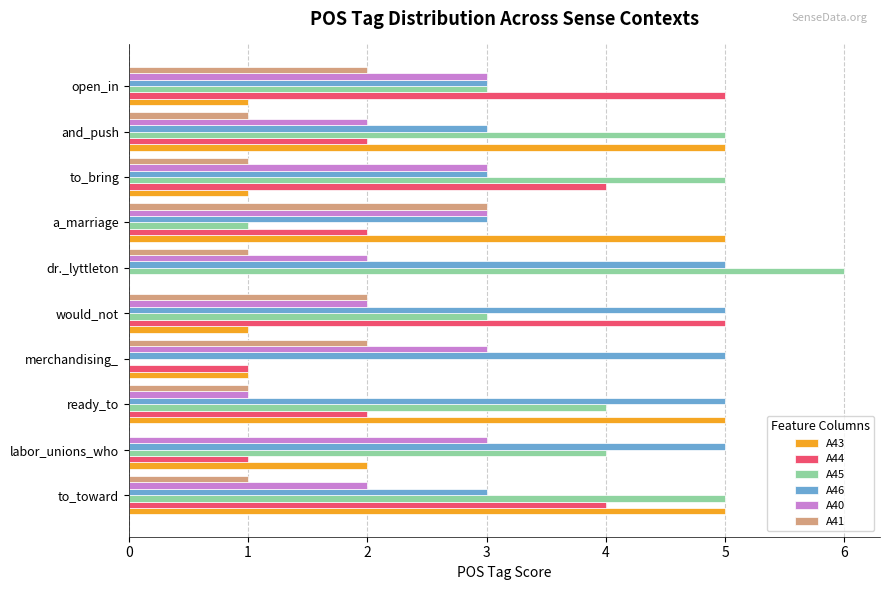

True or false: A46 has a value of 5 at merchandising_.

True